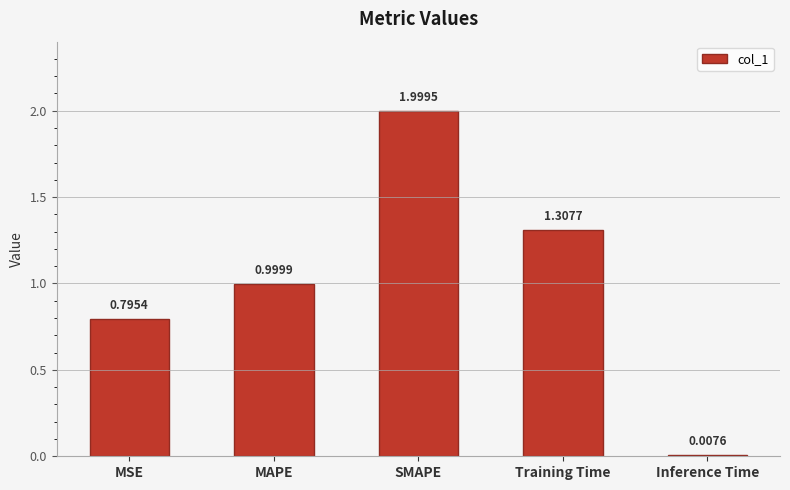

What is the average value?

1.0